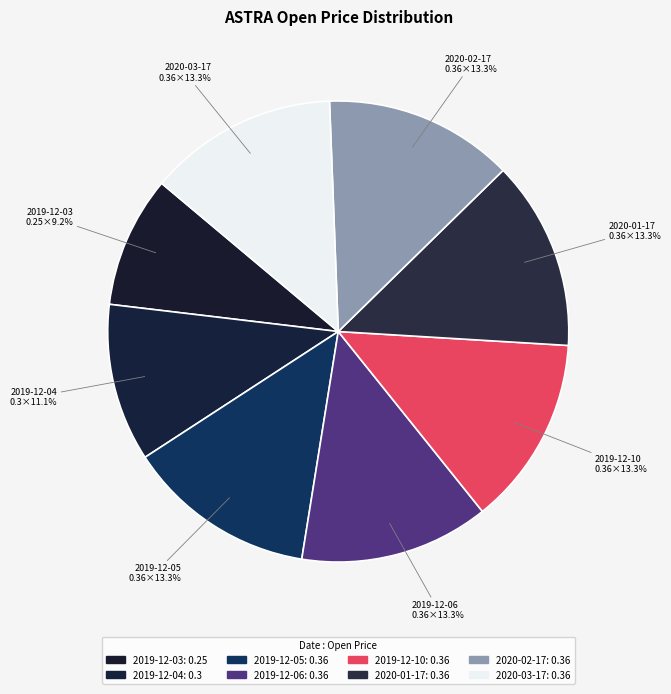

Combined, do 2020-03-17 and 2019-12-10 account for over 50%?

No